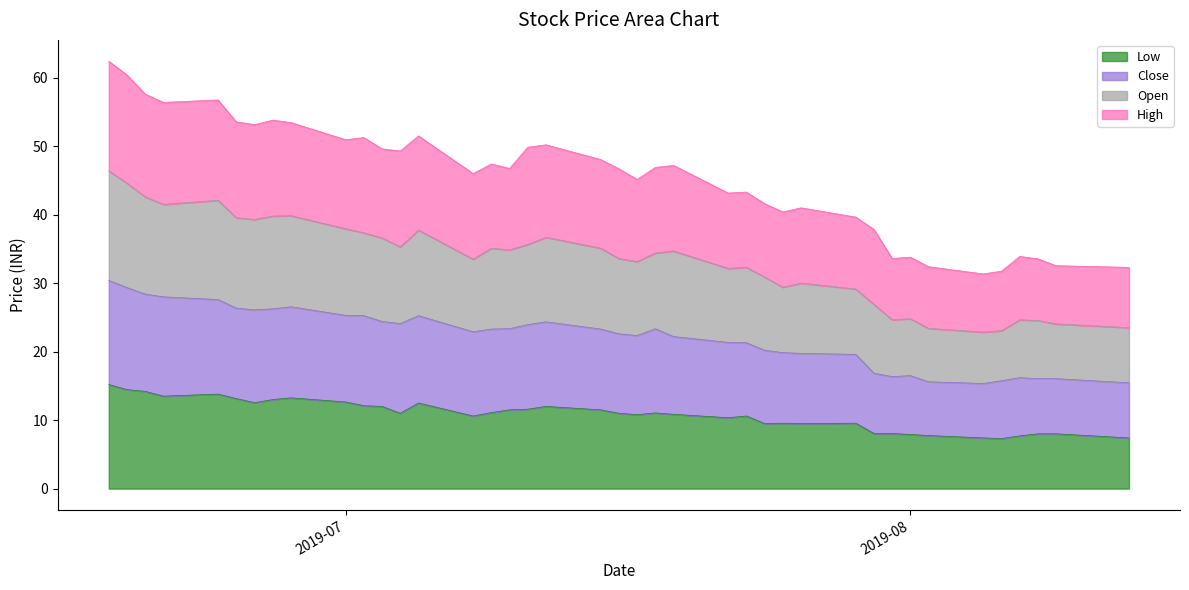

What is the lowest value of the Low series?

7.3